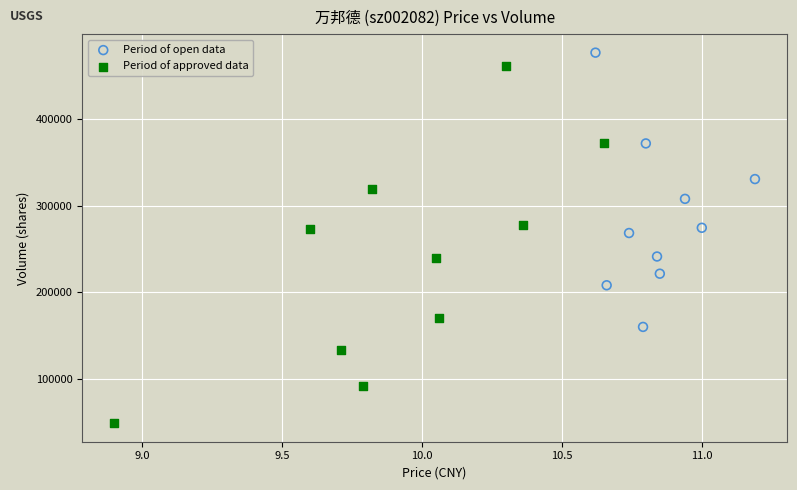

What are all the series names shown in the legend?

Period of open data, Period of approved data